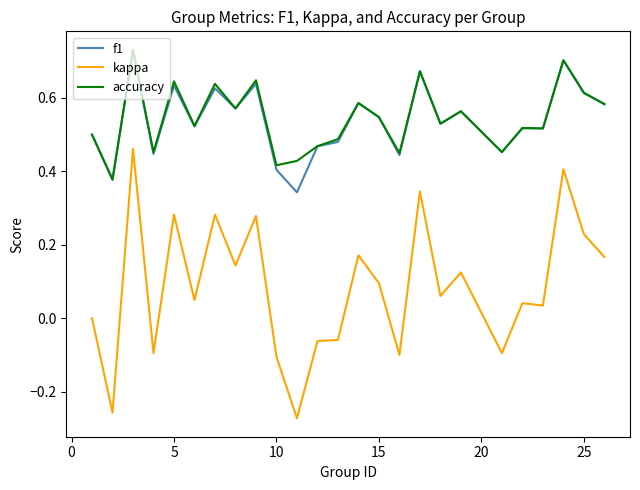

True or false: kappa and f1 cross at least once.

False